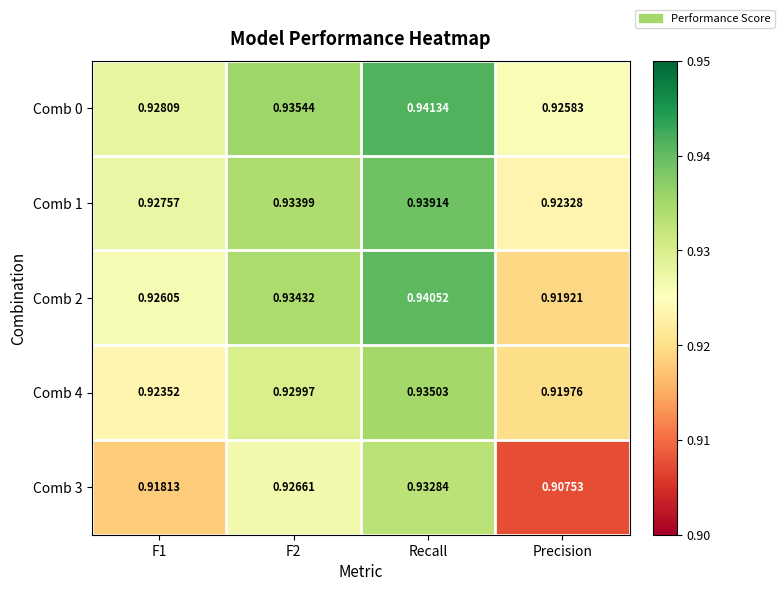

At how many categories does at least one series exceed 0?

4